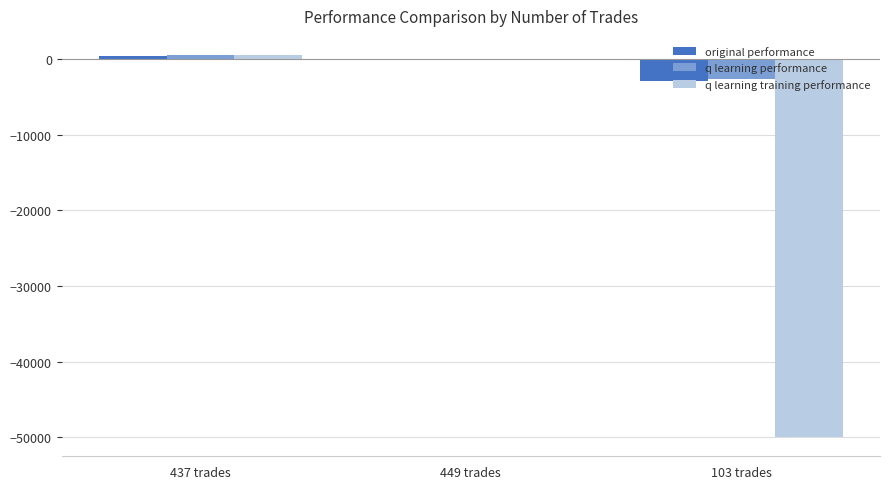

Reading left to right, transcribe all the data shown in this chart.

original performance: 437 trades=347.2	449 trades=-98.5	103 trades=-2972.6
q learning performance: 437 trades=514.2	449 trades=-174.2	103 trades=-2593.0
q learning training performance: 437 trades=479.4	449 trades=-46.6	103 trades=-50000.0